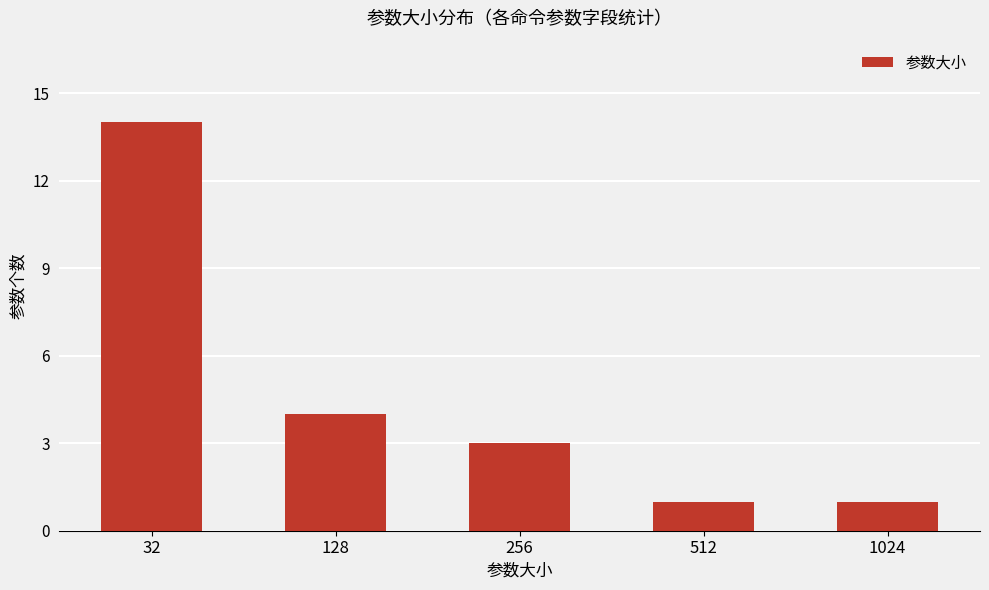

What is the greatest value displayed?

14